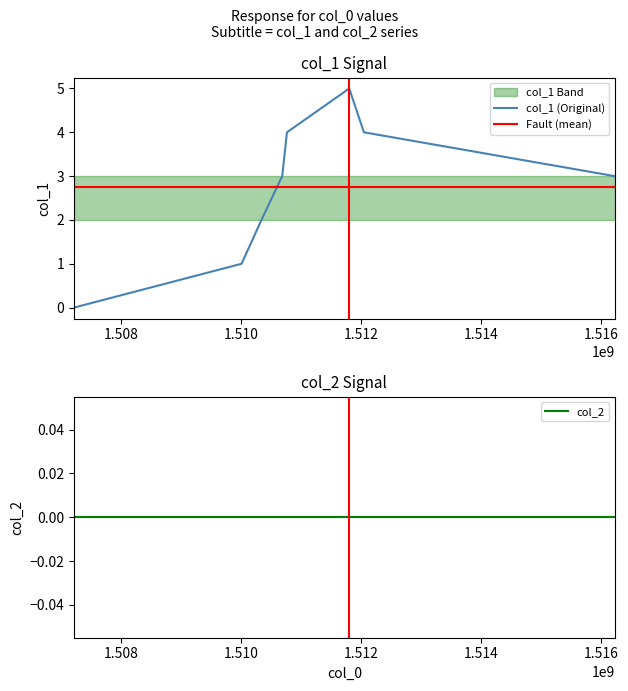

True or false: col_2 and col_1 (Original) cross at least once.

False